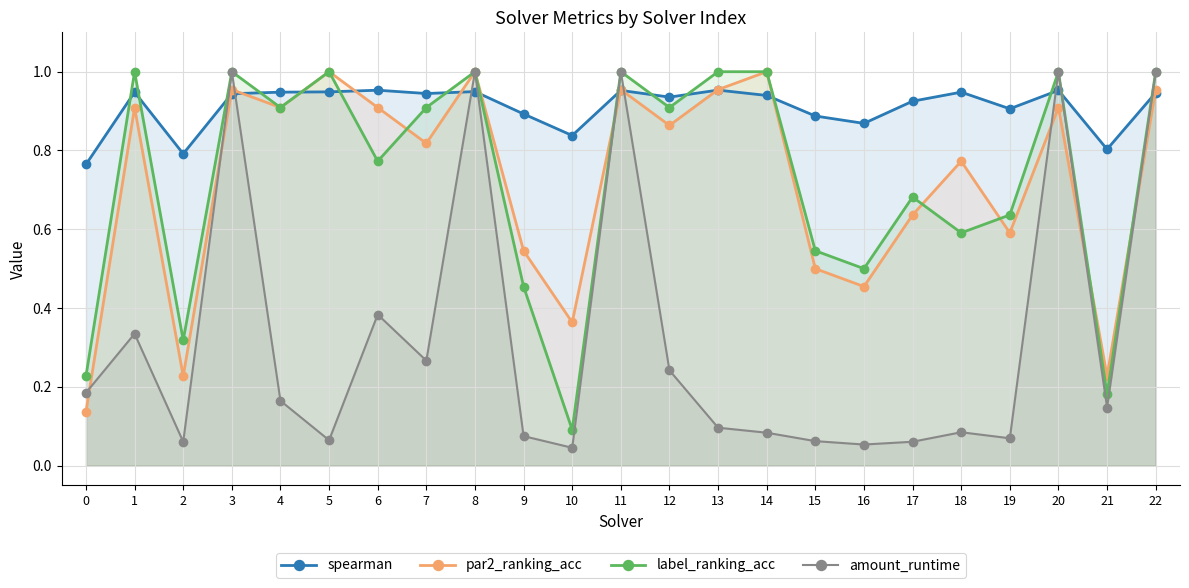

True or false: label_ranking_acc has more than 2 points higher than both neighbors.

True